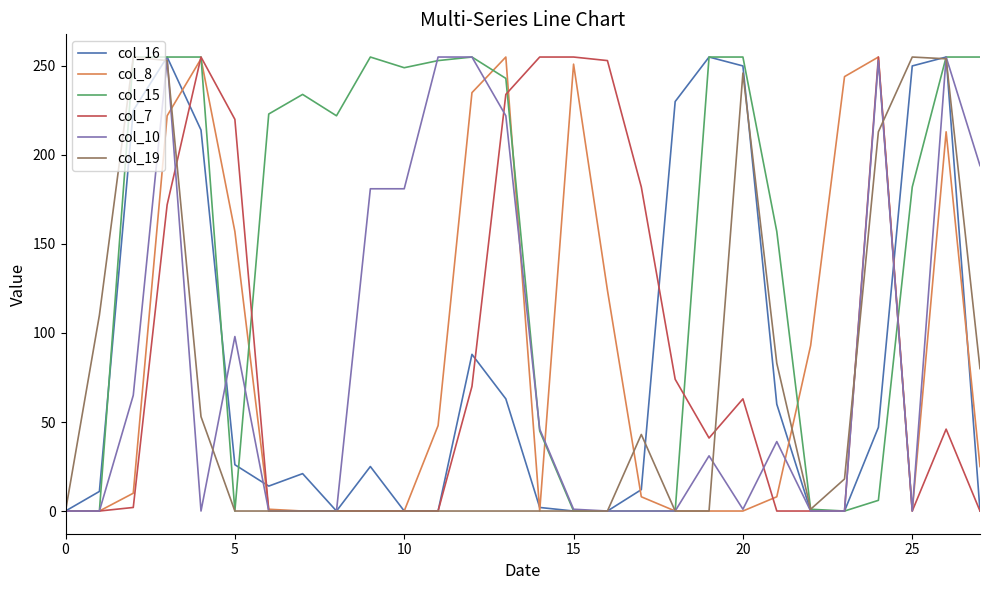

What is the greatest value displayed?

255